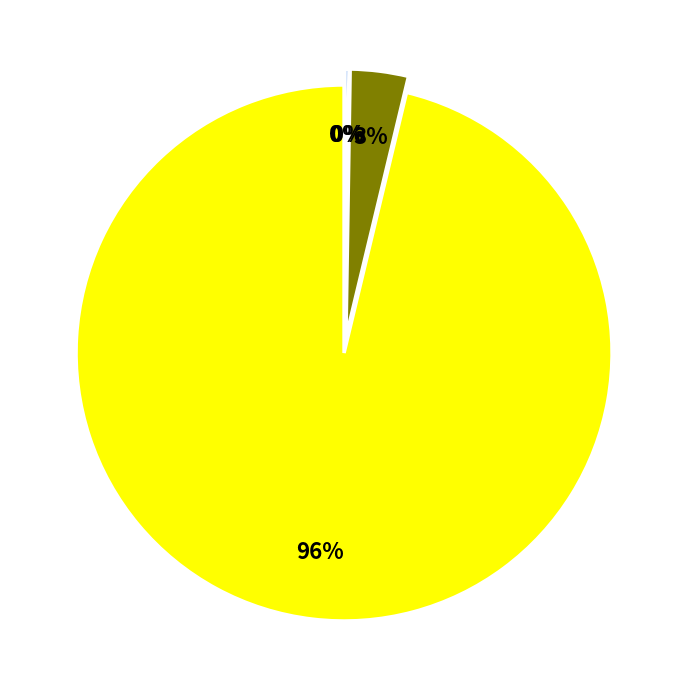

To the nearest percent, what is the difference between the Aave and Bitcoin slice percentages?

96%